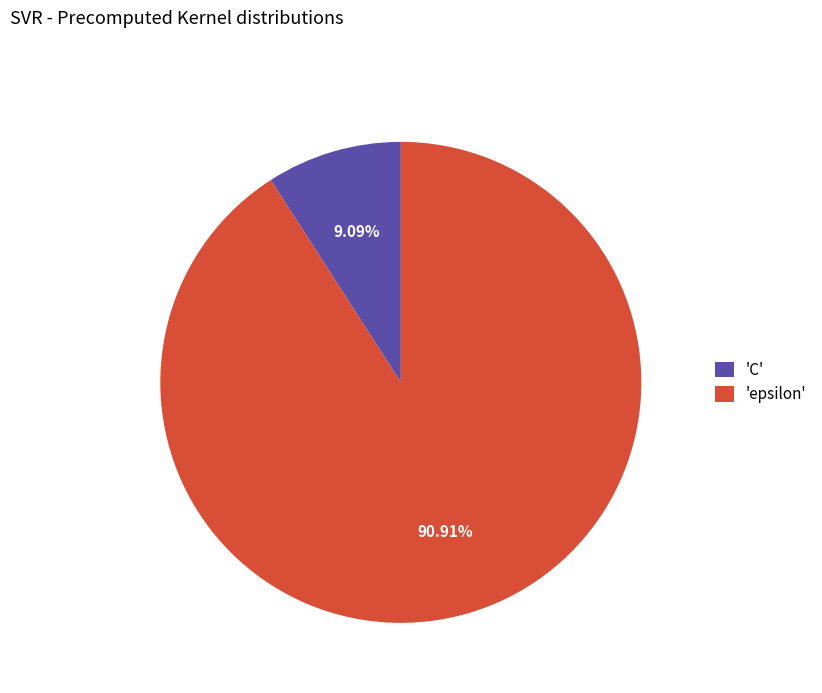

Is 'C' the majority of the pie?

No